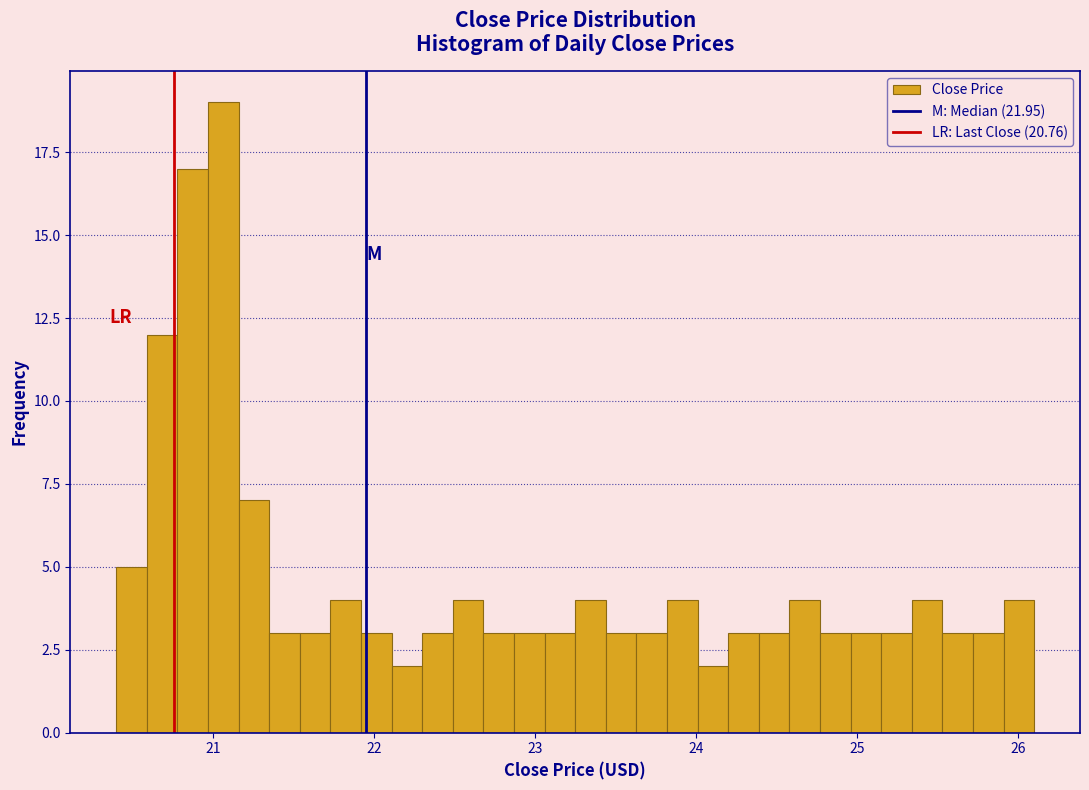

Read against the x-axis, roughly where is the centre of the tallest bar?

21.1